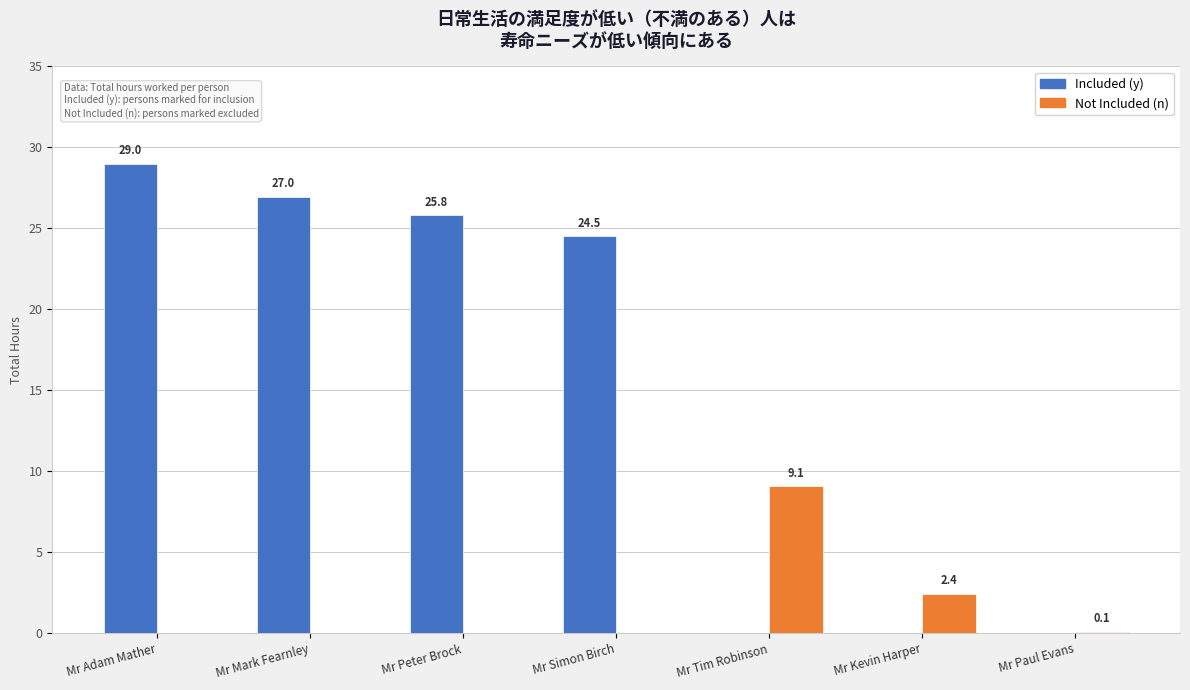

Where is Included (y) nearest to the value 14?

Mr Simon Birch